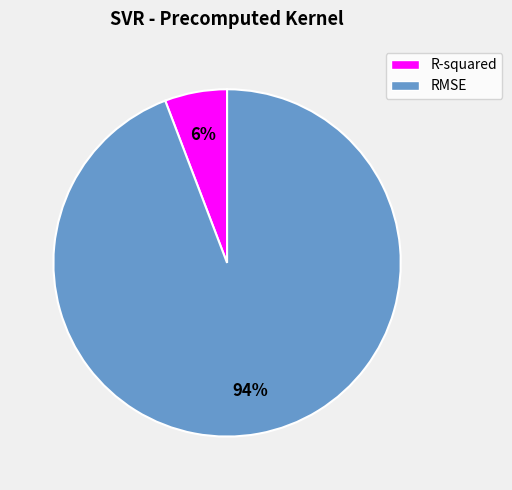

How many slices are in this pie chart?

2